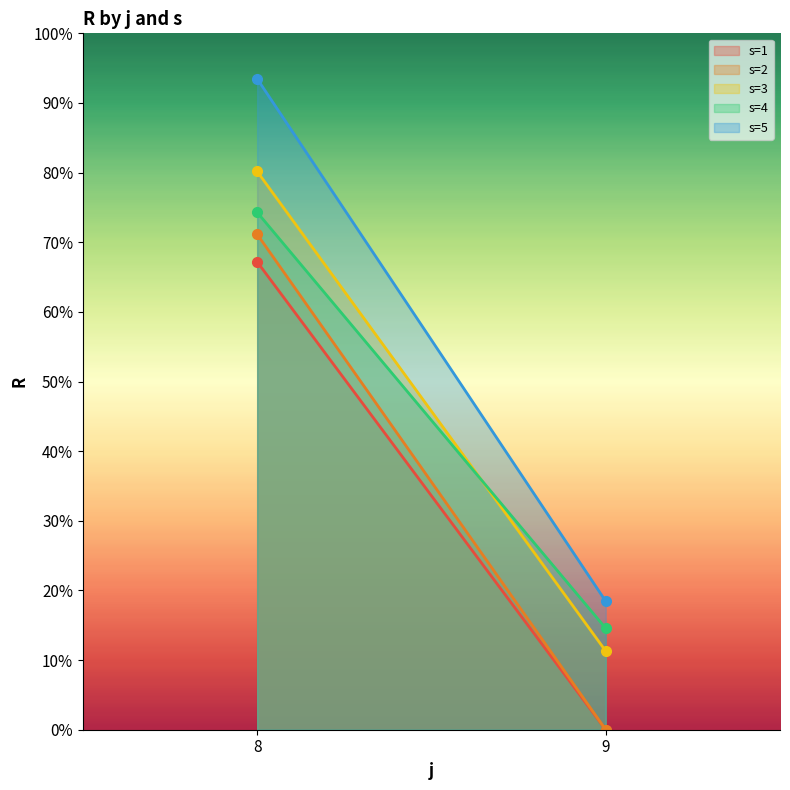

What is the total value across all series at 8?

386.3